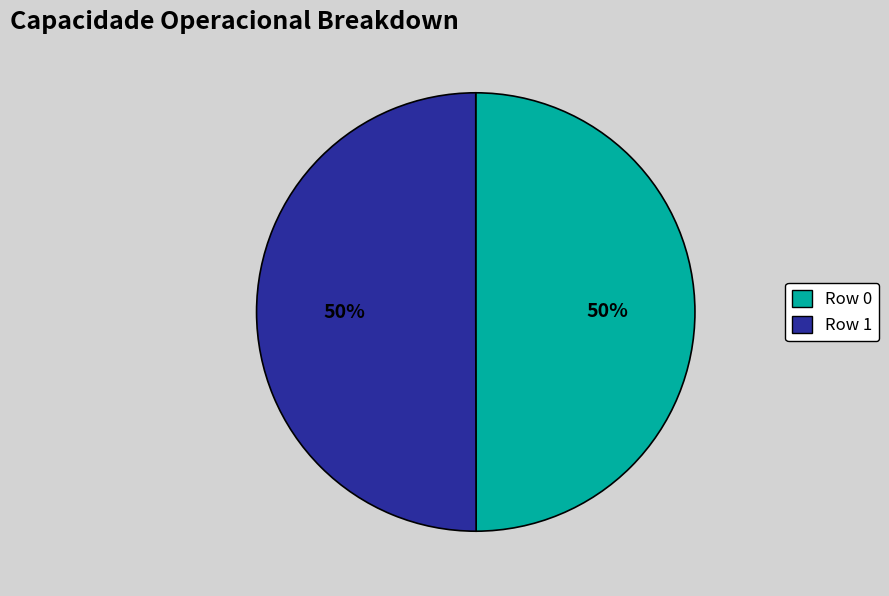

To the nearest percent, what percentage of the pie is Row 1?

50%